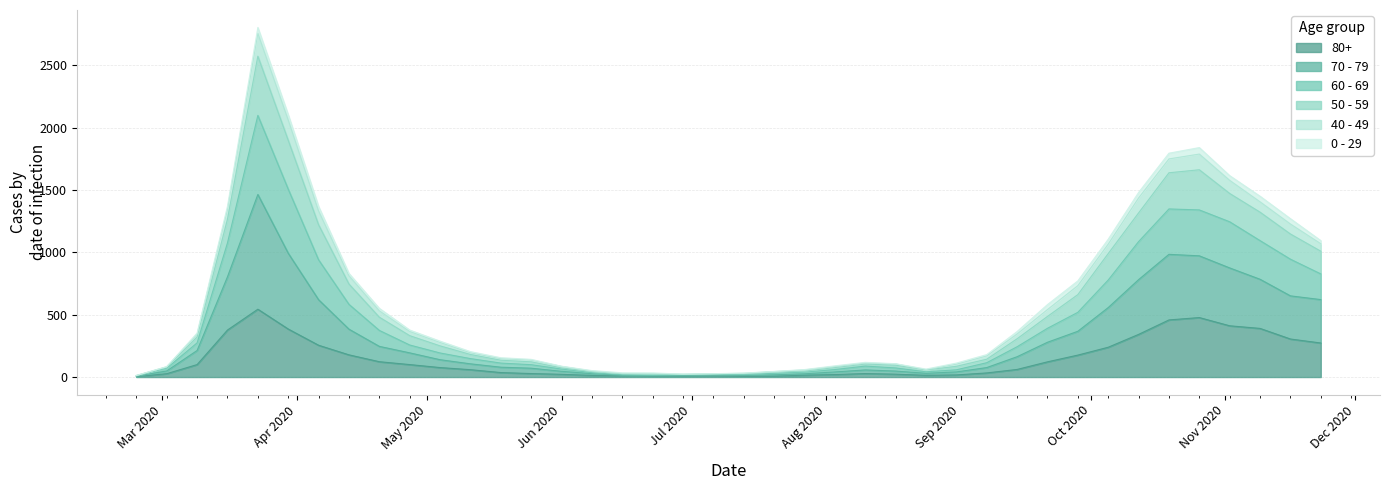

True or false: 50 - 59 and 80+ intersect in this chart.

False